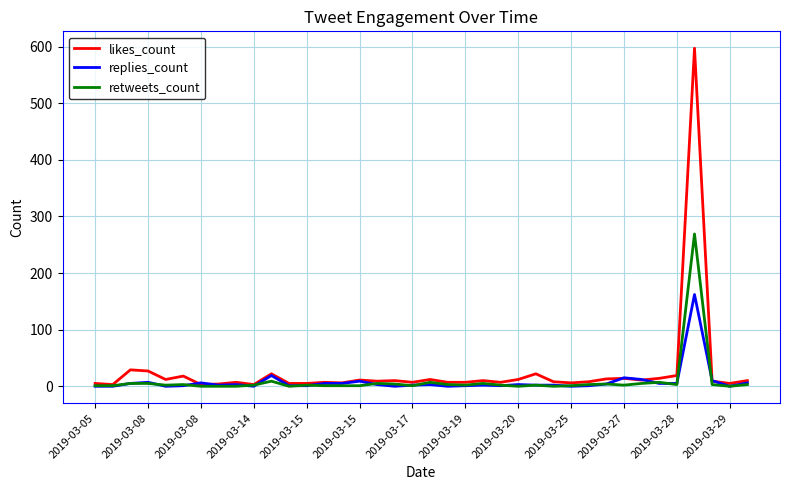

Does the chart have visible grid lines?

Yes